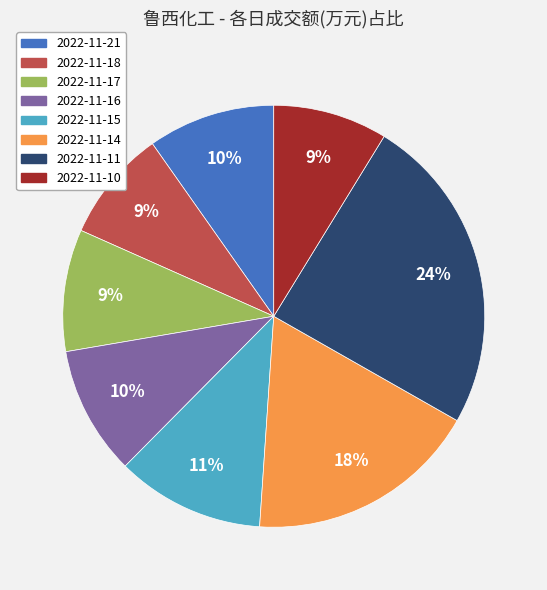

Does 2022-11-10 account for over 50% of the chart?

No